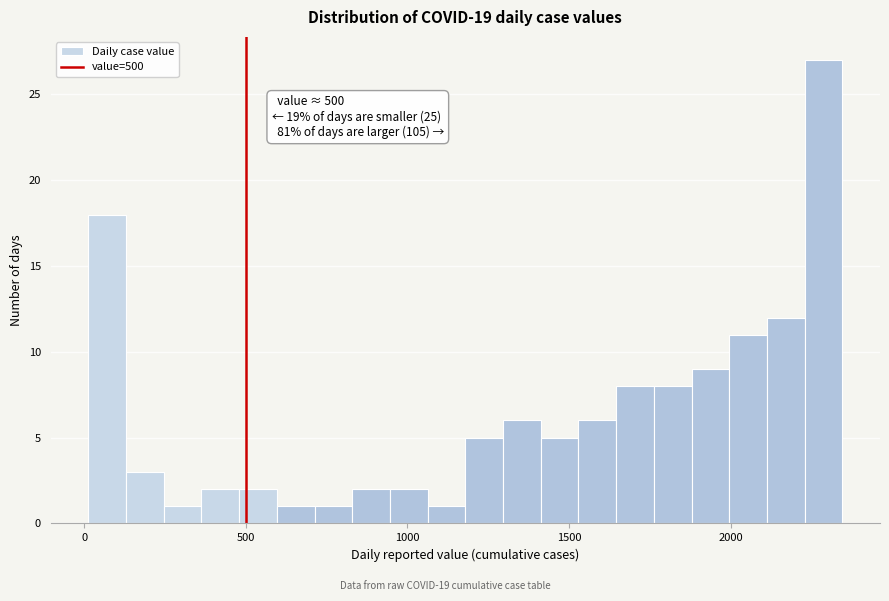

Around what value on the x-axis is the tallest bar? Give the approximate position of its centre, as read against the axis.

2300